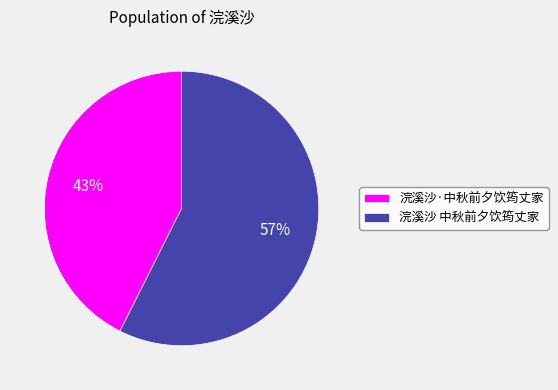

Which slice is the largest?

浣溪沙 中秋前夕饮筠丈家